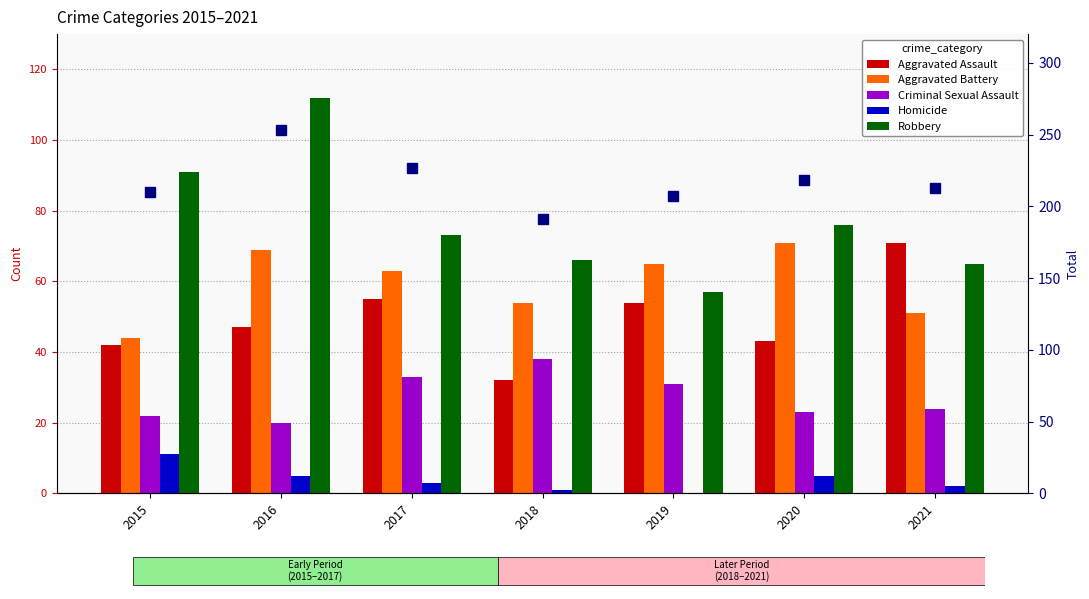

Reading left to right, extract all data points from this chart.

Aggravated Assault: 42	47	55	32	54	43	71
Aggravated Battery: 44	69	63	54	65	71	51
Criminal Sexual Assault: 22	20	33	38	31	23	24
Homicide: 11	5	3	1	0	5	2
Robbery: 91	112	73	66	57	76	65
Total: 210	253	227	191	207	218	213